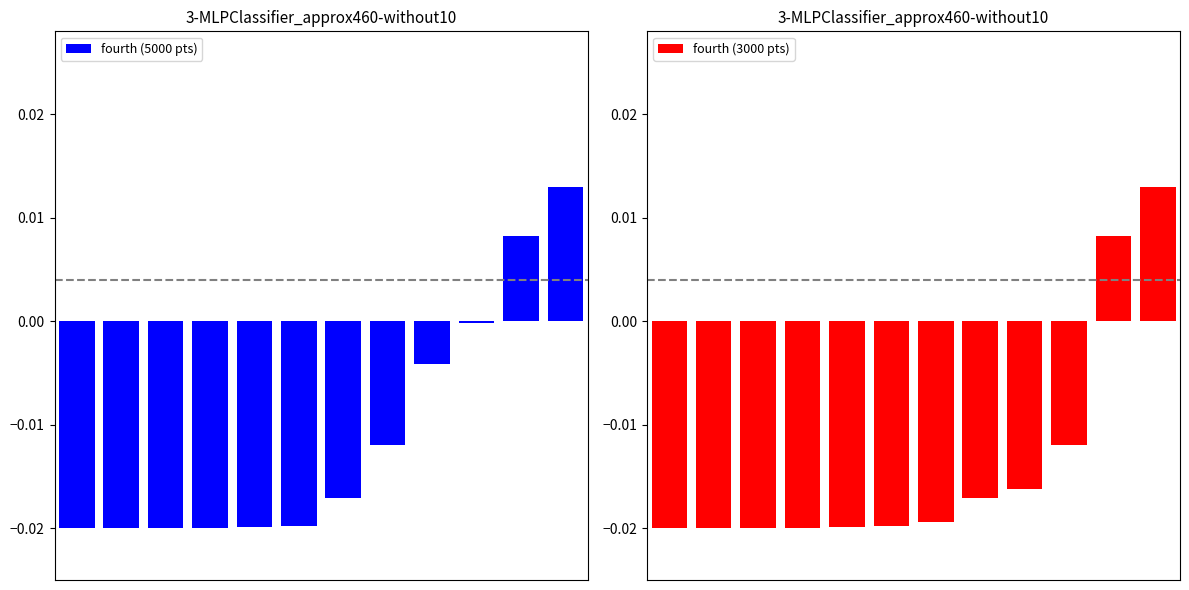

Which series changed the most between 5 and 10?

fourth (5000 pts)